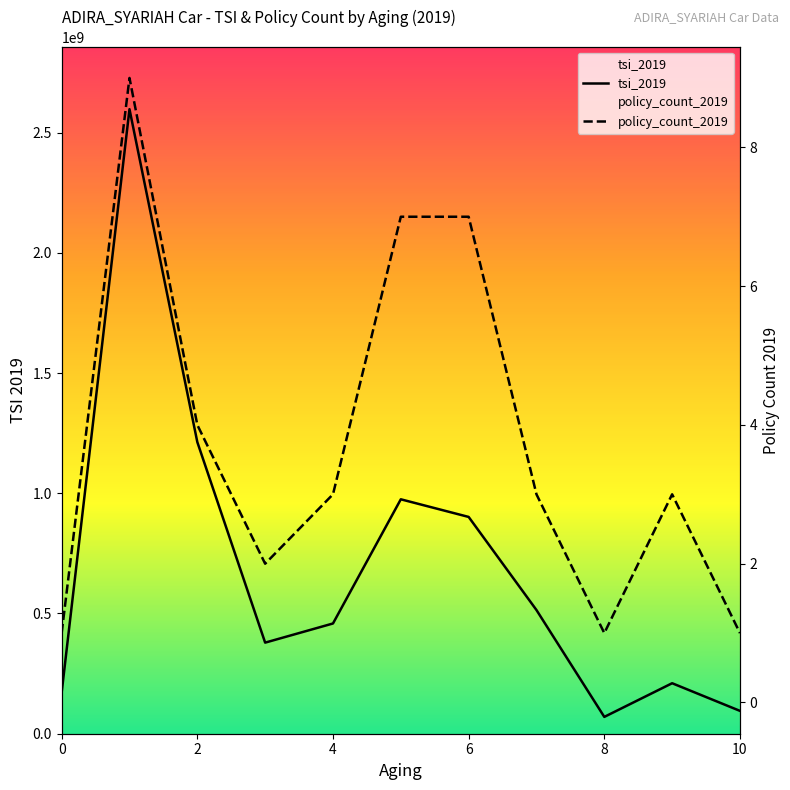

True or false: tsi_2019 and policy_count_2019 intersect in this chart.

False